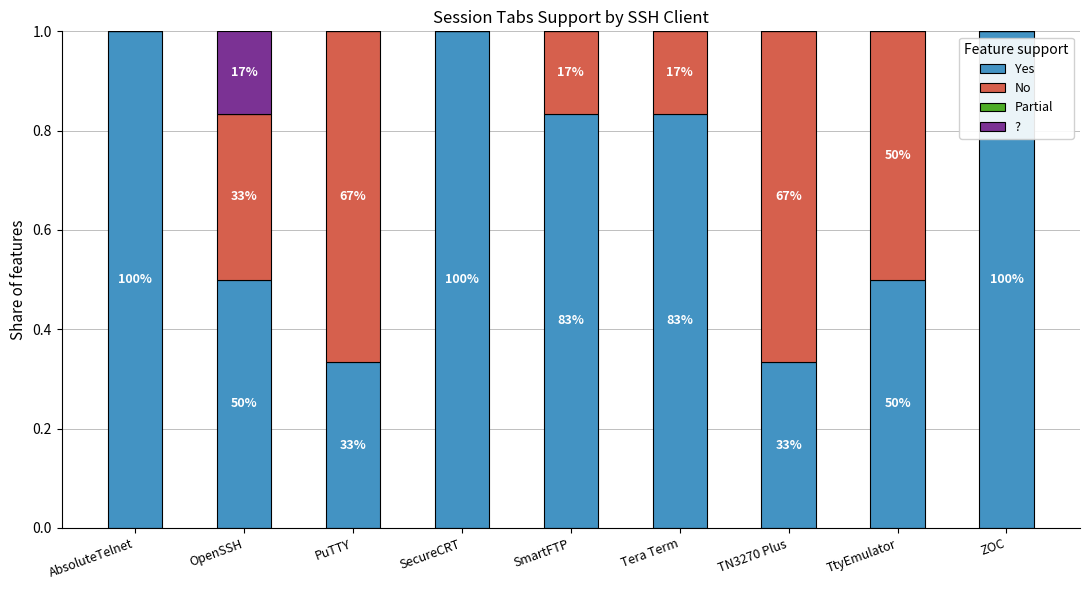

How many No values are between 0 and 1?

9